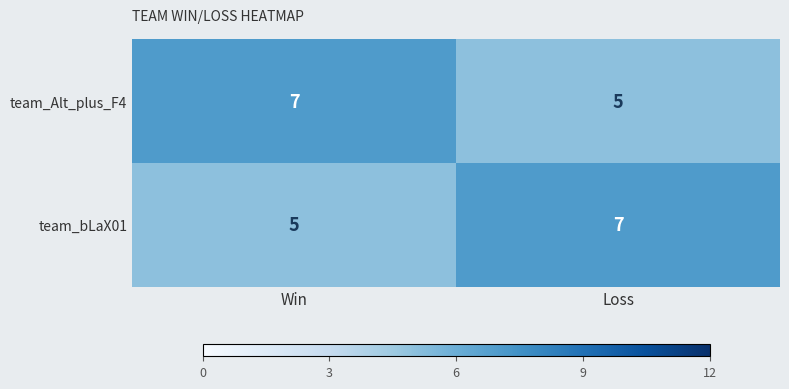

Reading right to left, extract all data points from this chart.

team_Alt_plus_F4: 5	7
team_bLaX01: 7	5